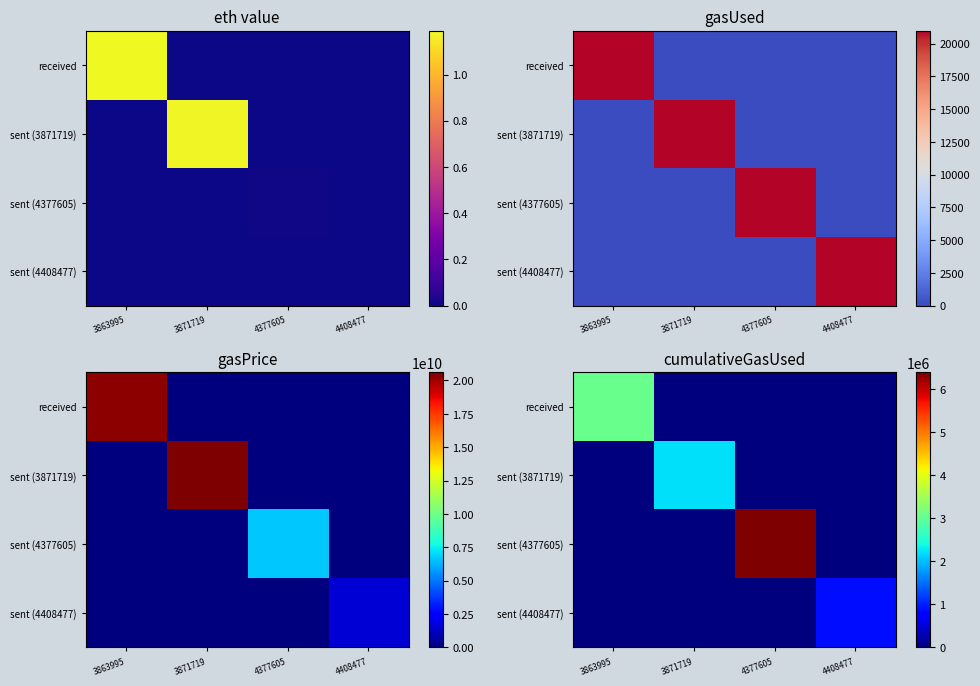

List the series in order of their peak value, highest first.

sent (4377605), received, sent (3871719), sent (4408477)